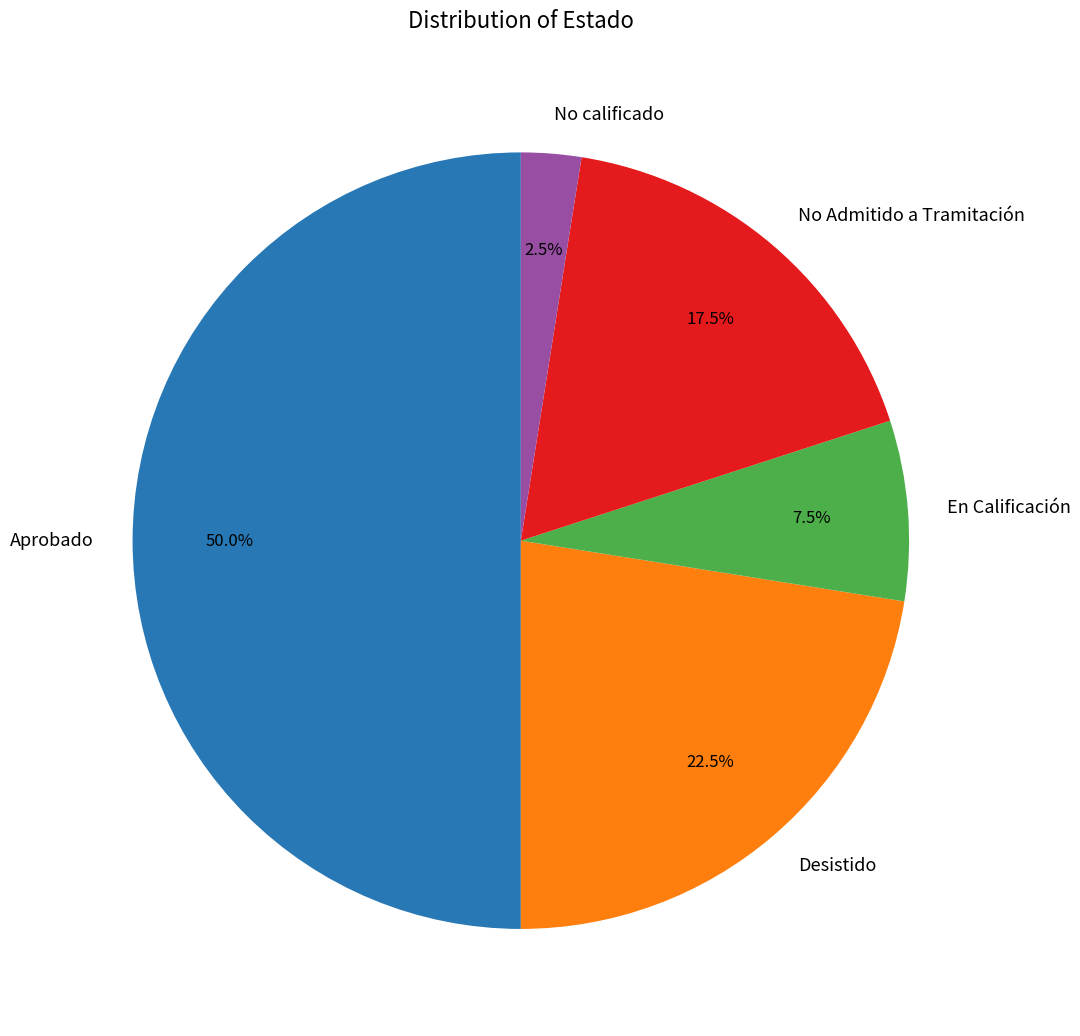

What portion of the pie excludes Desistido?

77.5%